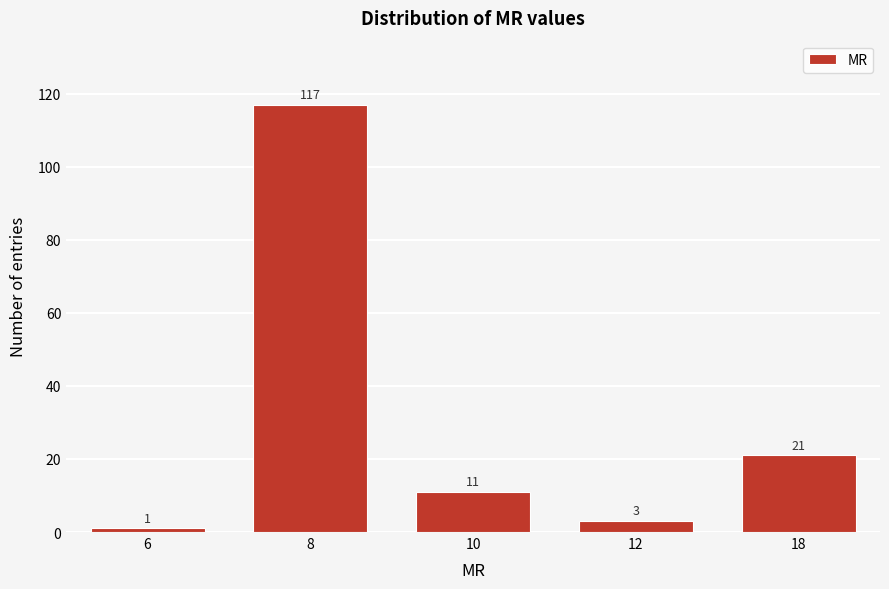

Reading left to right, list all the values displayed in this chart.

6=1	8=117	10=11	12=3	18=21